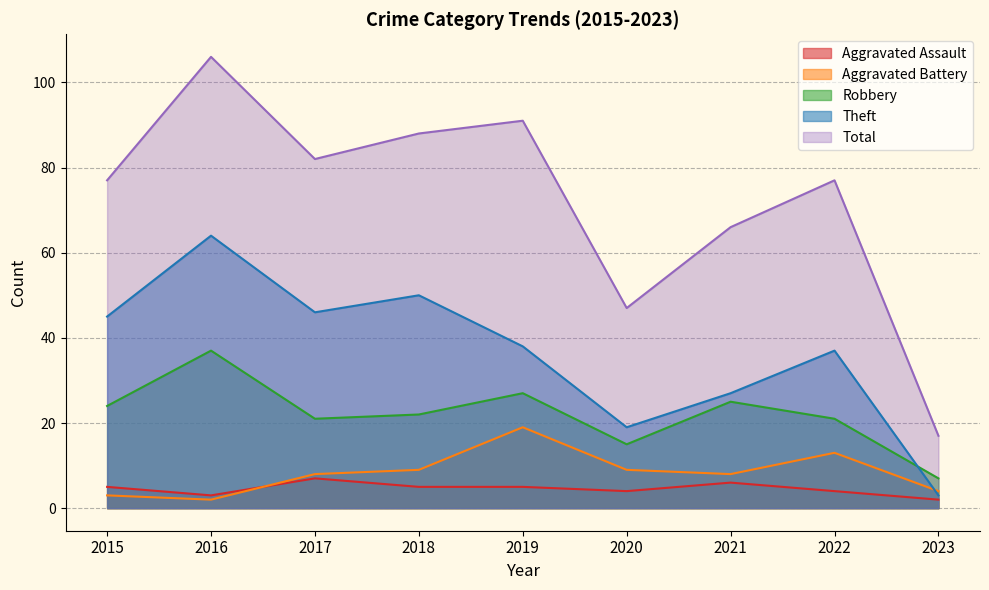

Is it true that Aggravated Battery equals 1 at 2016?

False